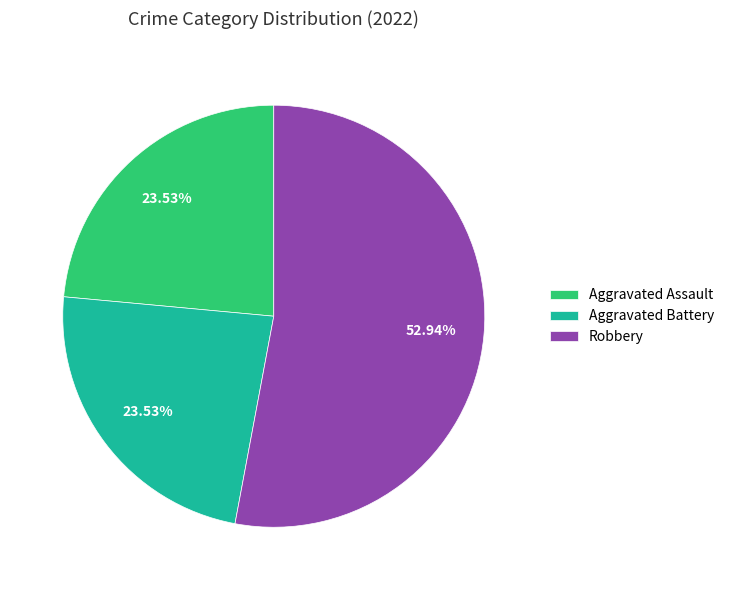

True or false: Aggravated Assault accounts for 33% of the total.

False